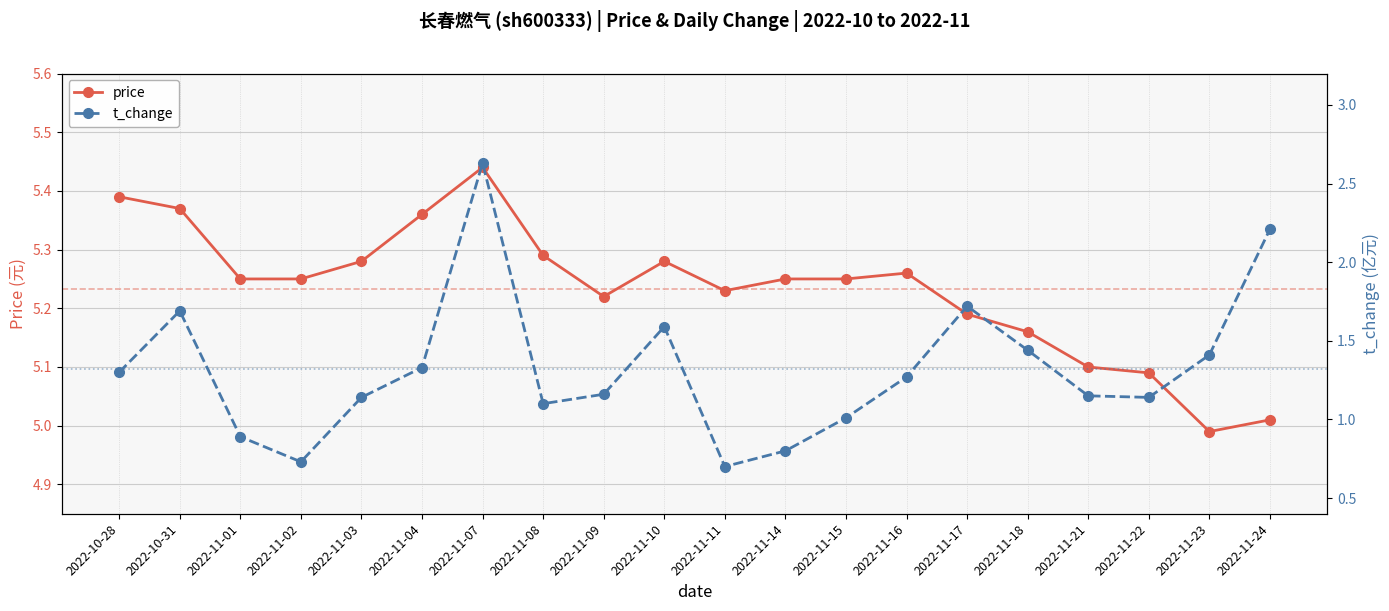

How many data points does each series have?

20